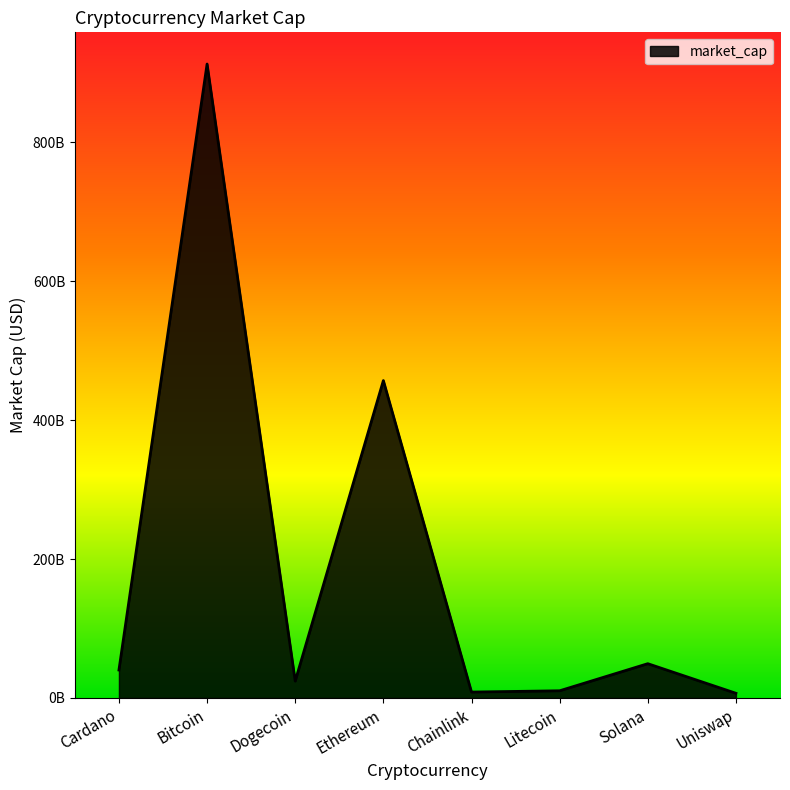

Does the chart have visible grid lines?

No